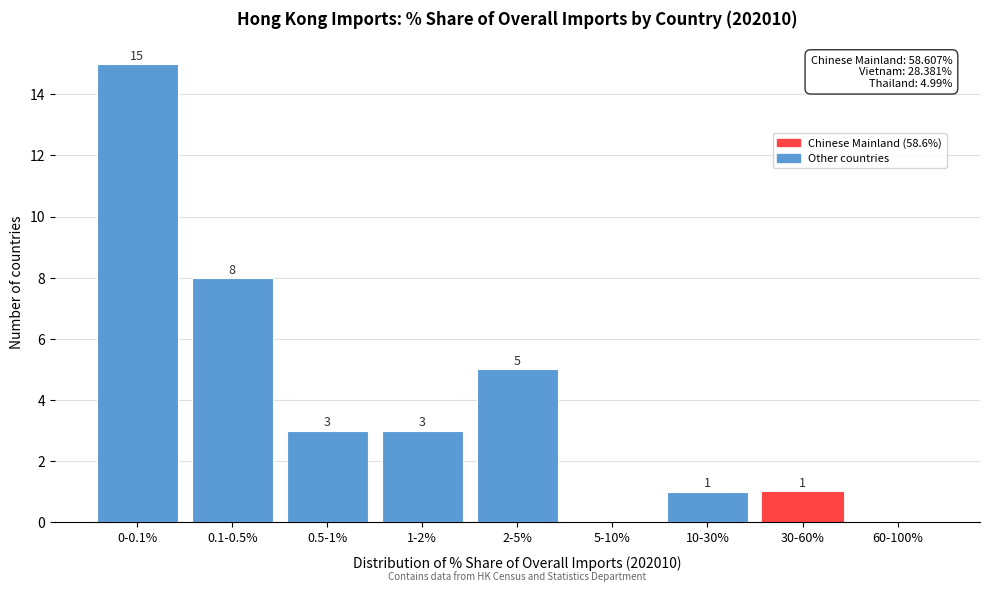

Reading left to right, extract all data points from this chart.

0-0.1%=15	0.1-0.5%=8	0.5-1%=3	1-2%=3	2-5%=5	5-10%=0	10-30%=1	30-60%=1	60-100%=0